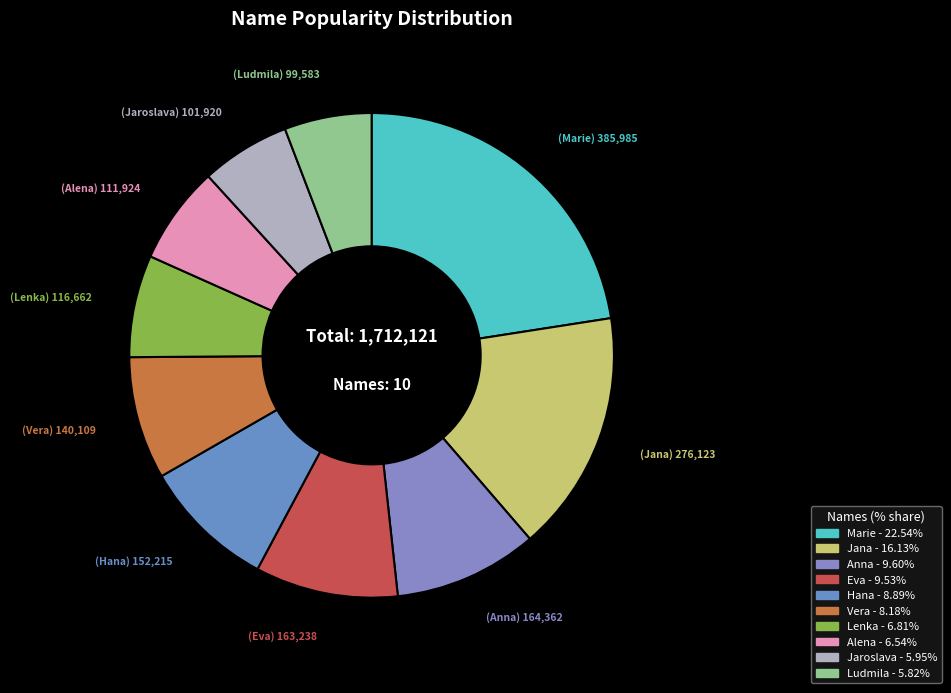

How many segments does this pie chart have?

10